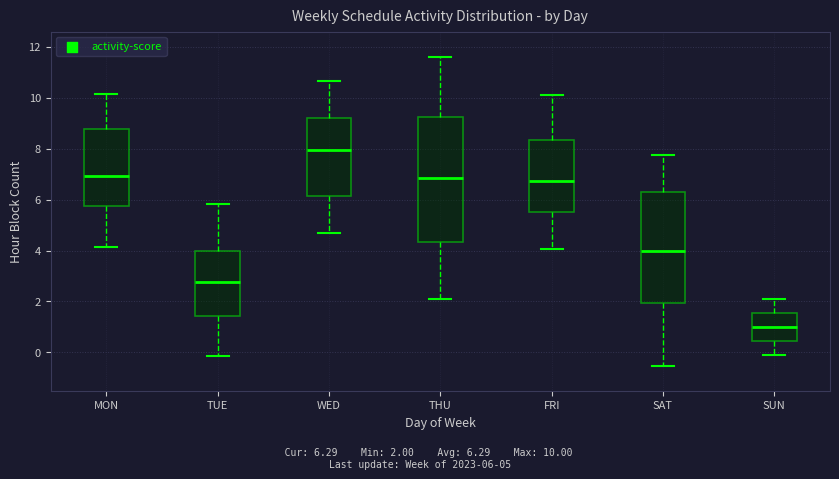

Which box has the lowest median line?

SUN